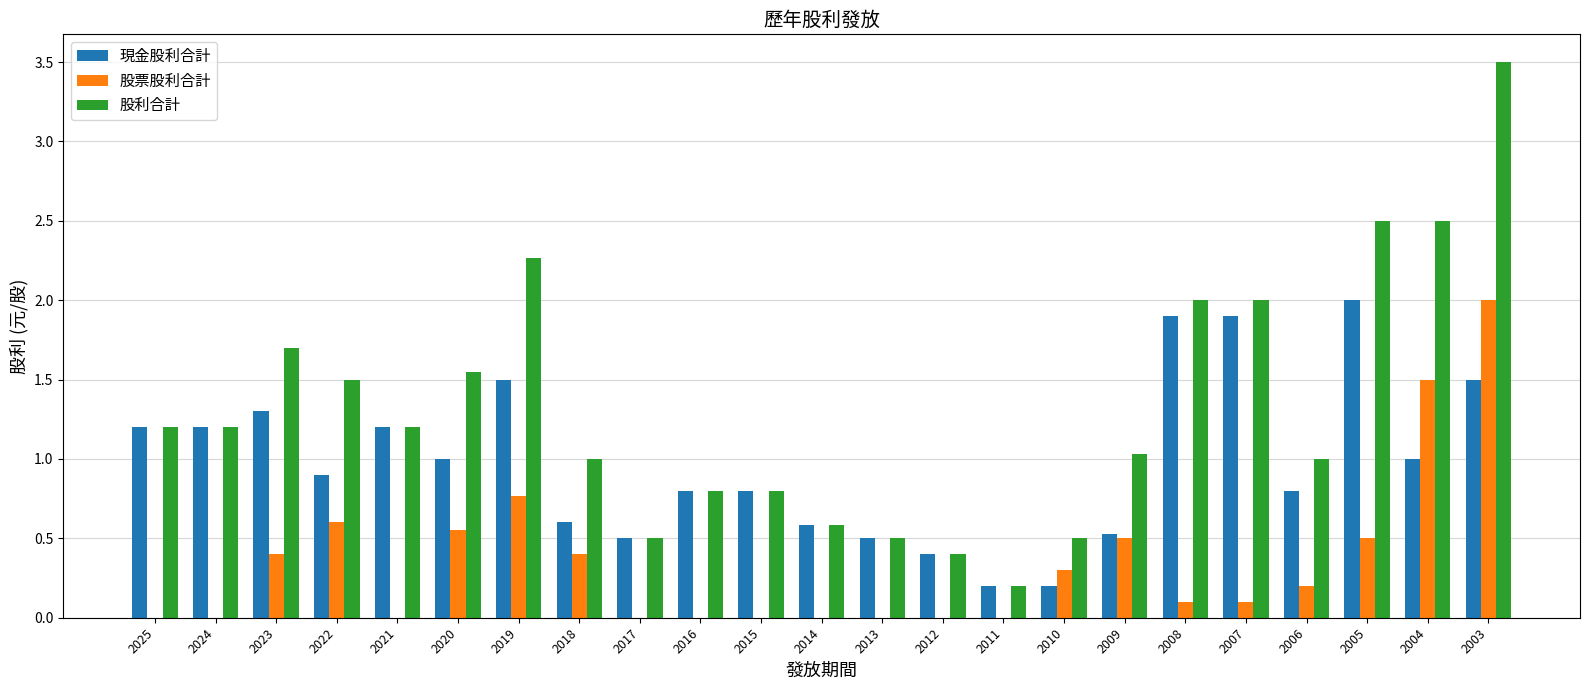

Is the value of 股票股利合計 at 2017 greater than the value of 股利合計 at 2003?

No